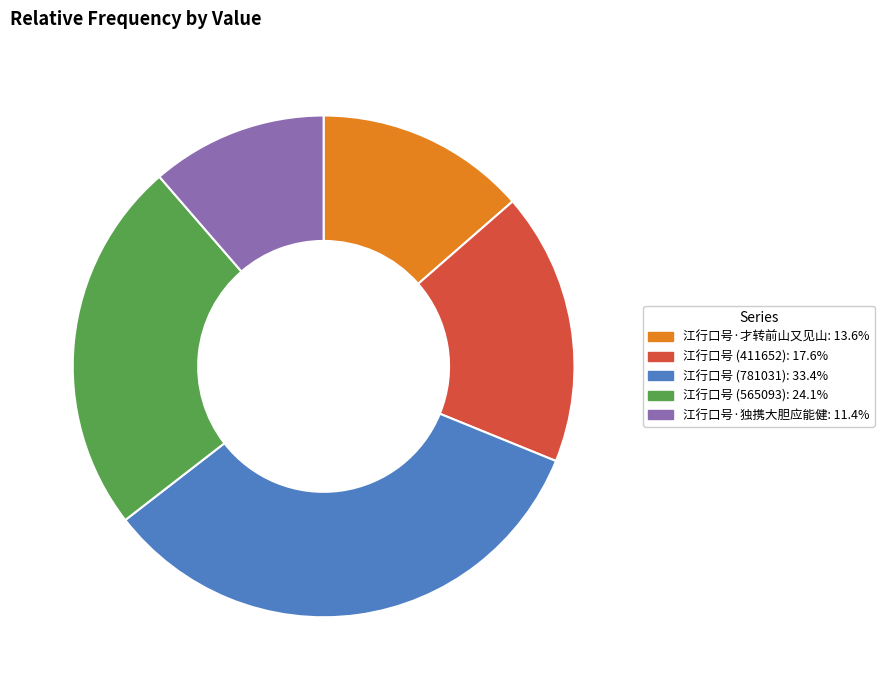

Is there any slice that represents more than half of the pie?

No